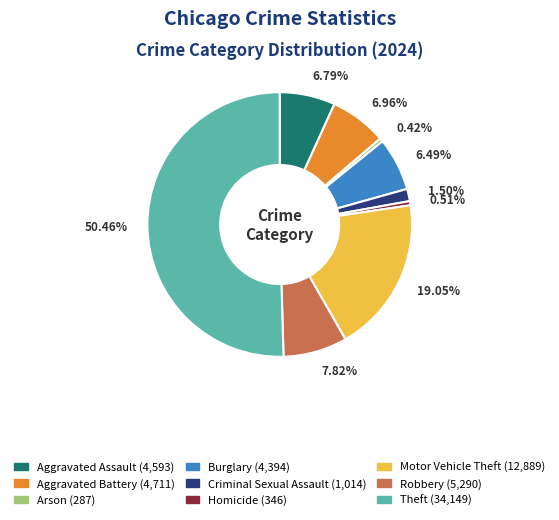

What is the majority slice?

Theft